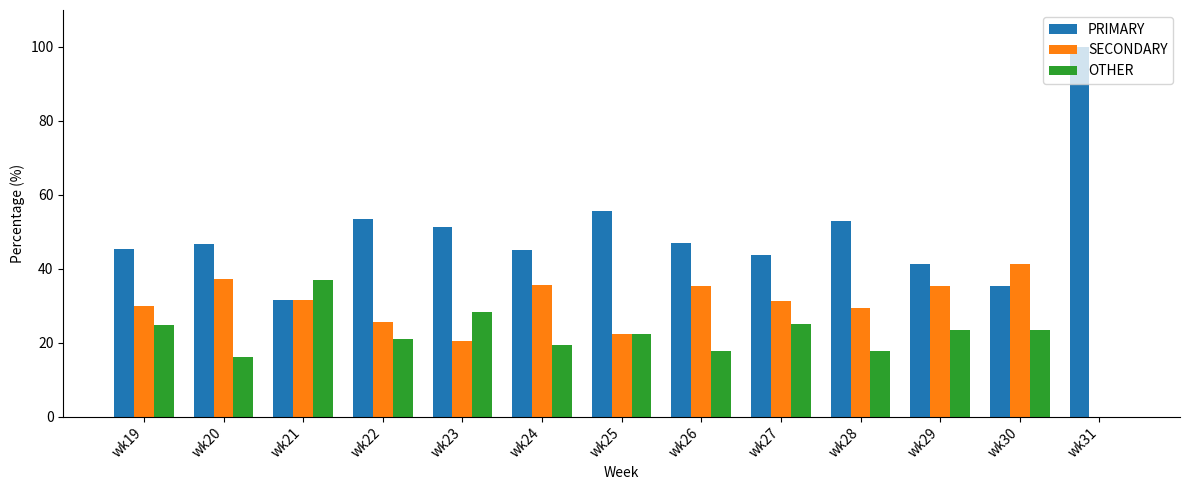

At which label does OTHER reach its peak?

wk21